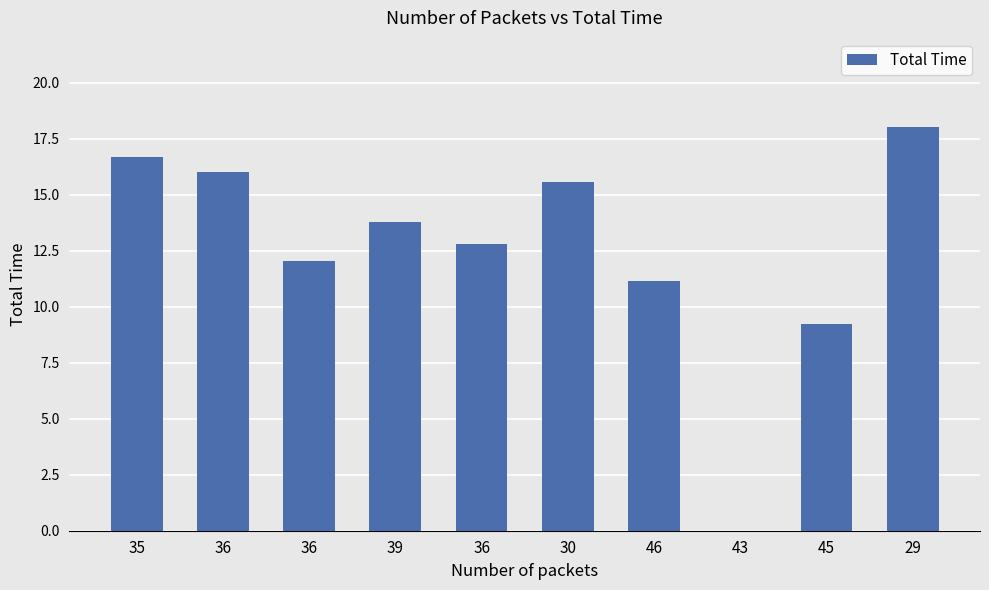

What is the difference between the maximum and second lowest values?

8.8